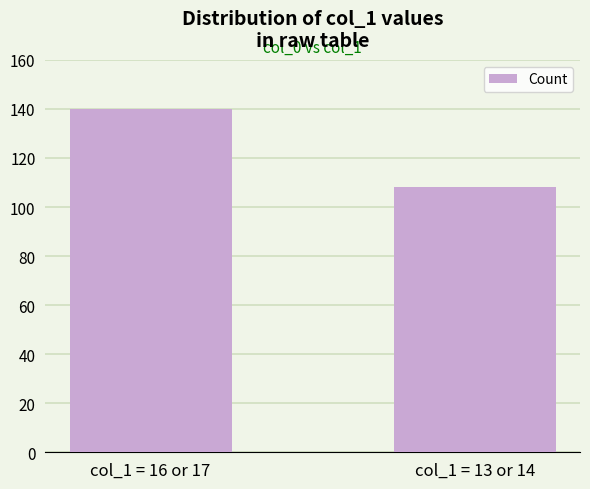

What is the sum of all values?

248